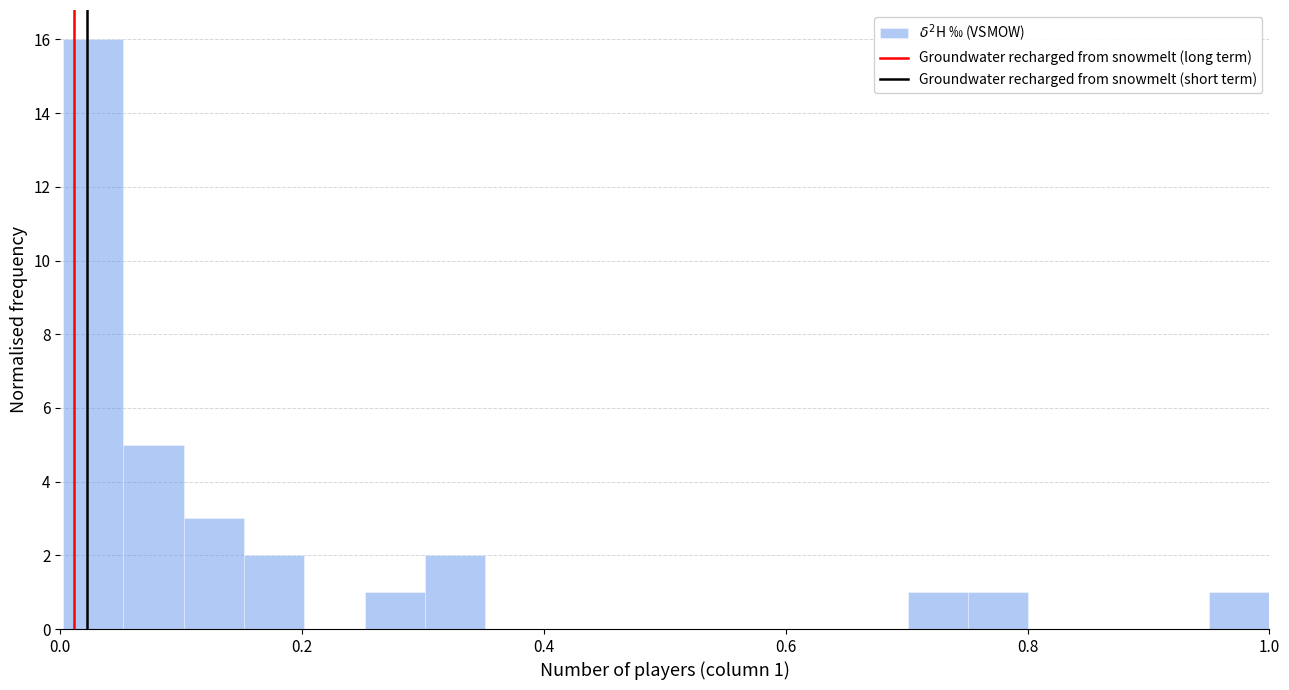

Read against the x-axis, roughly where is the centre of the tallest bar?

0.02